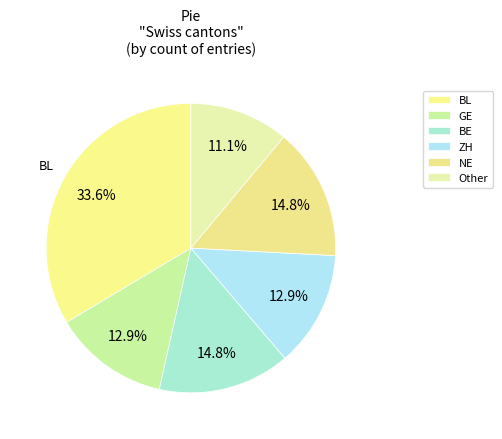

To the nearest percent, what portion does ZH represent?

13%